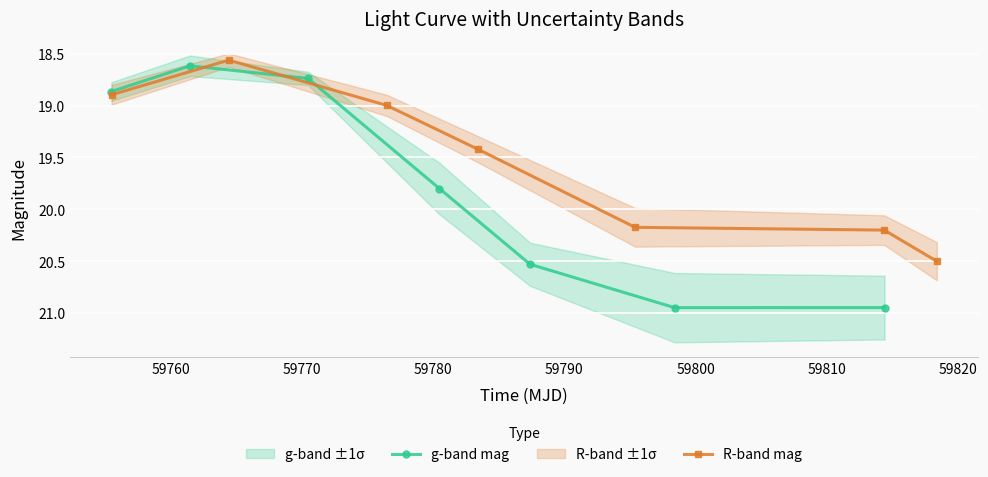

Is it true that R-band mag equals 35.5 at 59810?

False